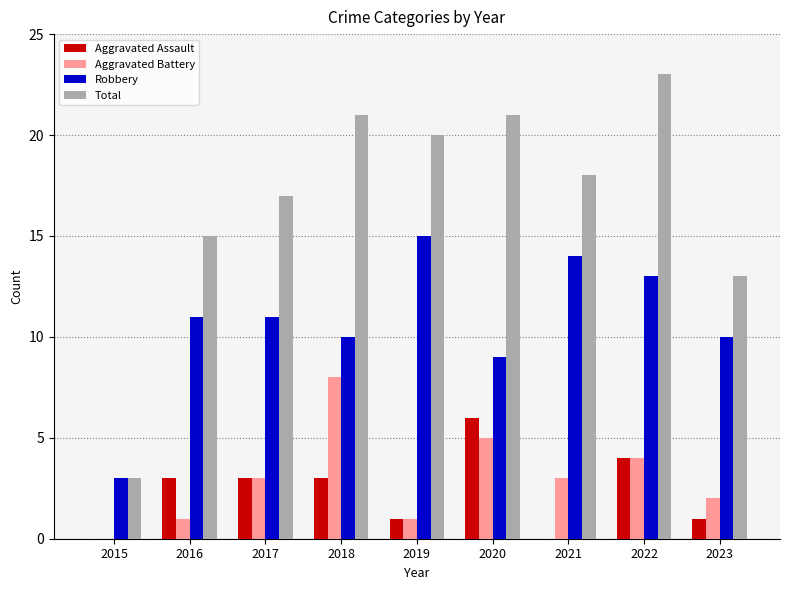

At which category is the sum across all series the highest?

2022